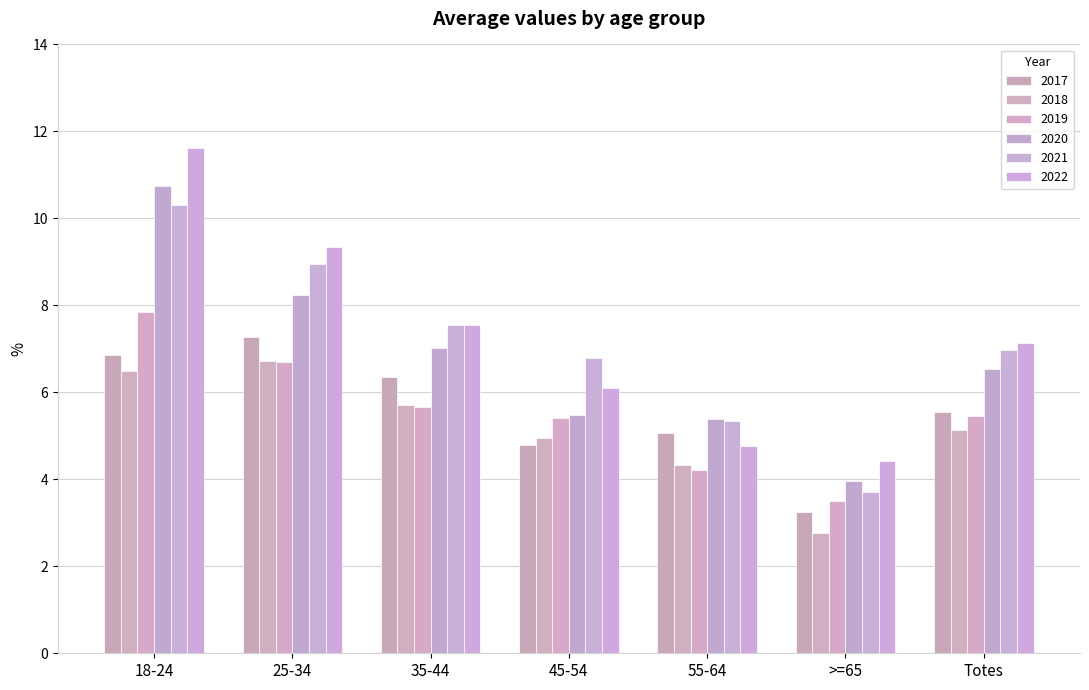

Is it true that 2020 equals 10.7 at 18-24?

True